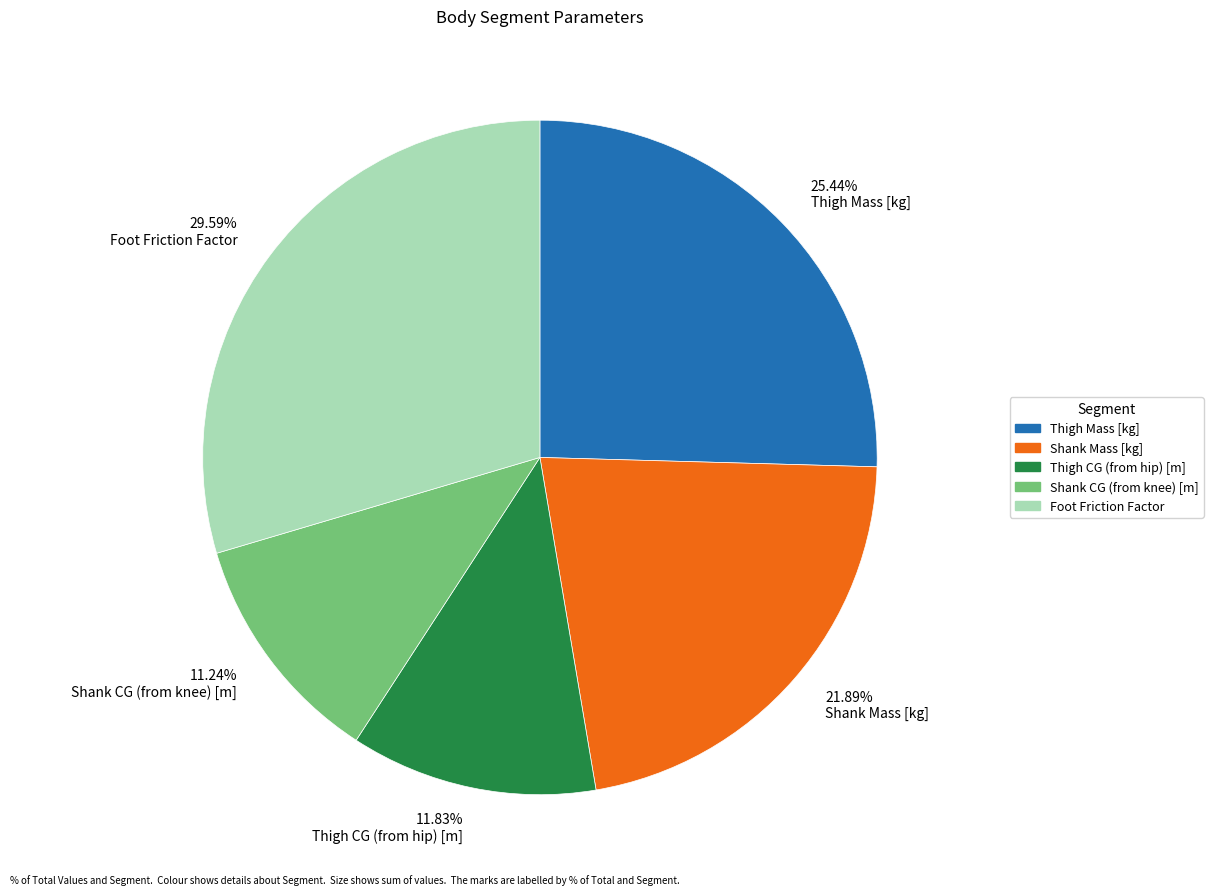

Is 21.89% Shank Mass [kg] the majority of the pie?

No